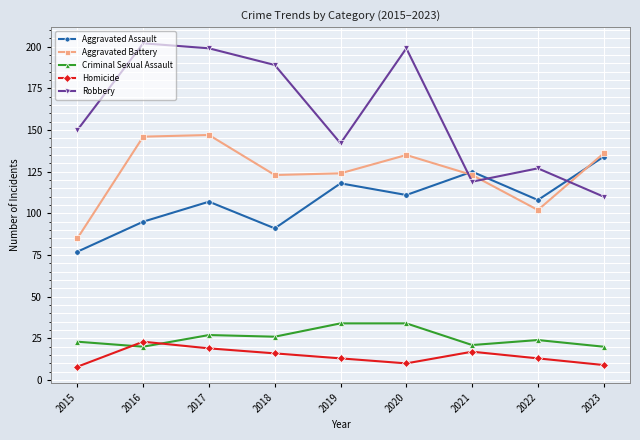

Which series has the largest total across all categories?

Robbery